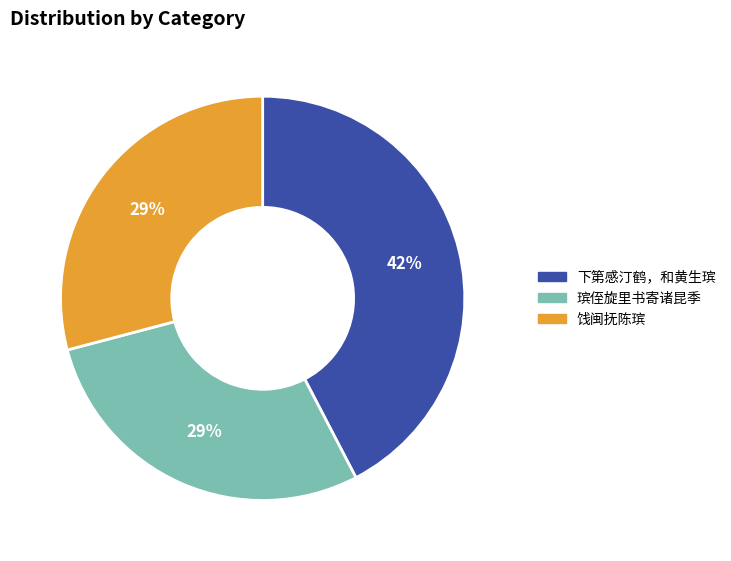

Is it true that 饯闽抚陈瑸 is 29% of the pie?

True